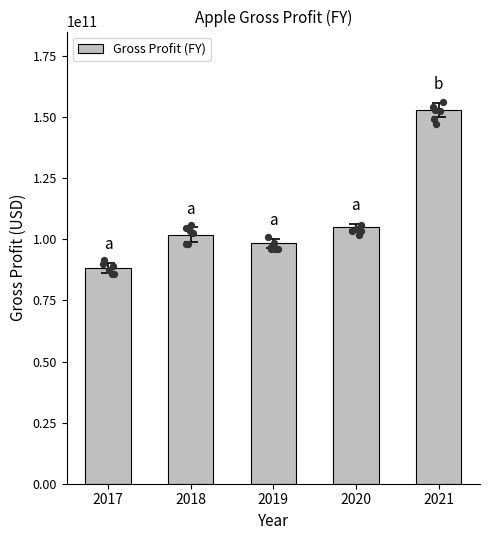

Approximately how many times larger is the value at 2018 compared to 2021?

0.7